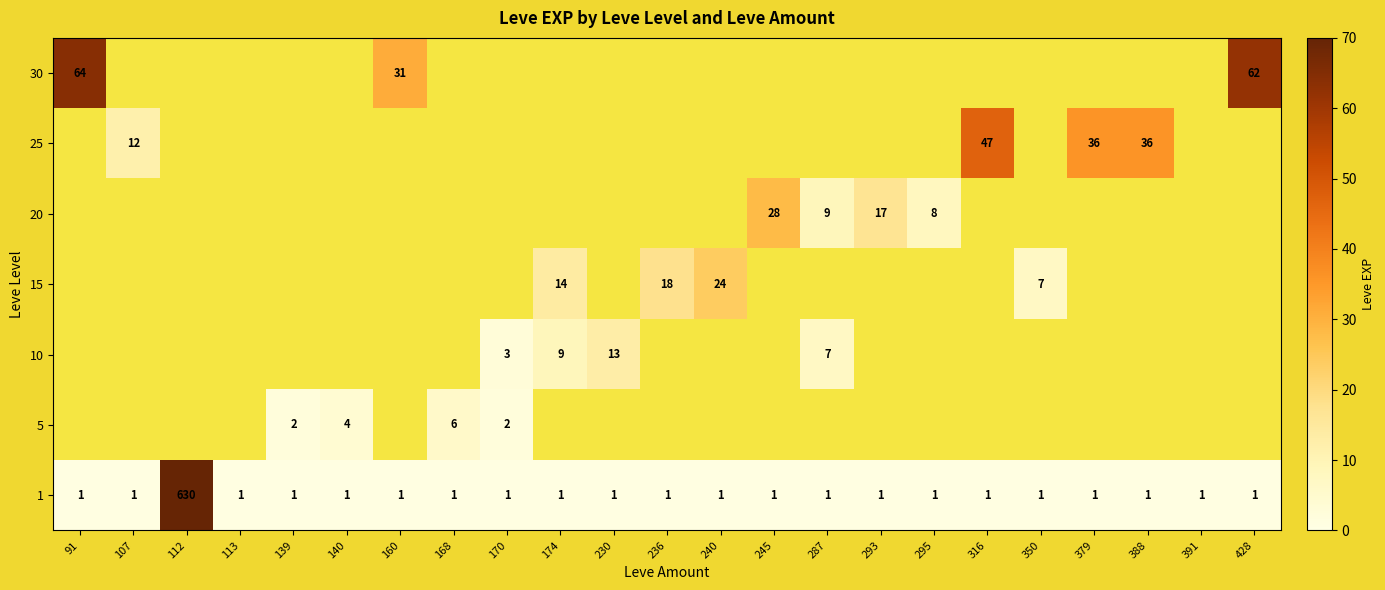

Count the number of data series in this chart.

7